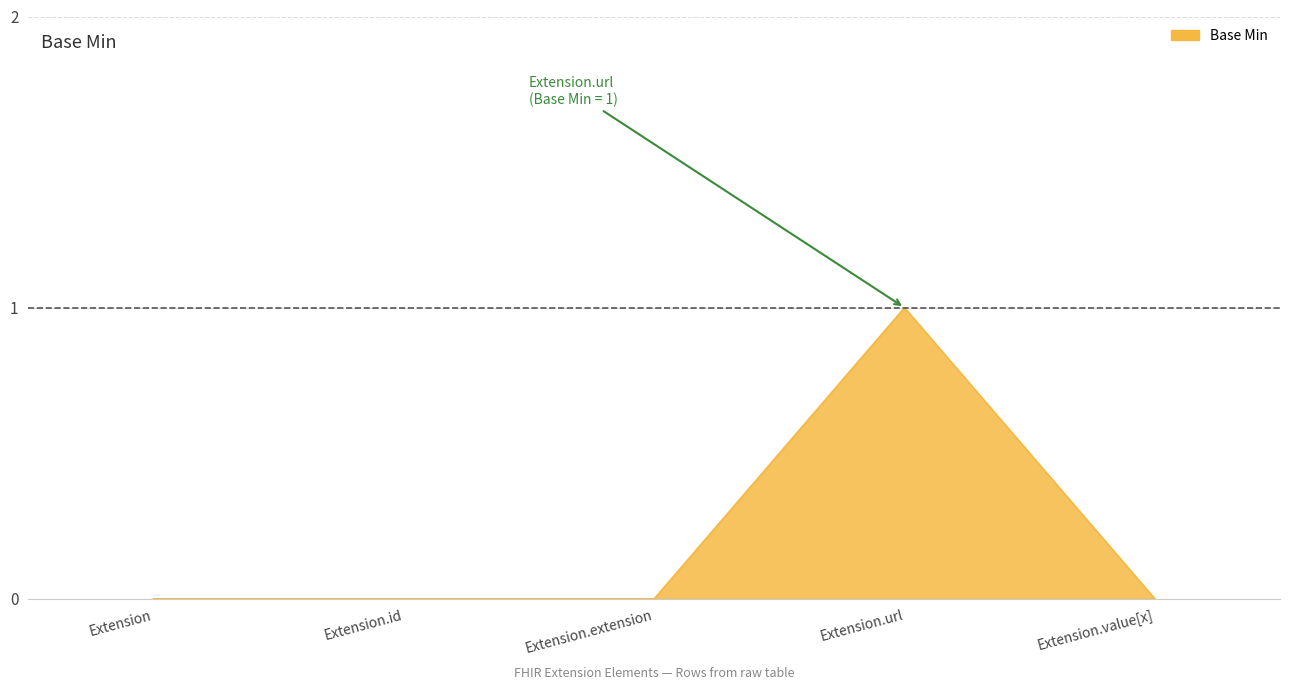

Which has a higher value, Extension or Extension.url?

Extension.url